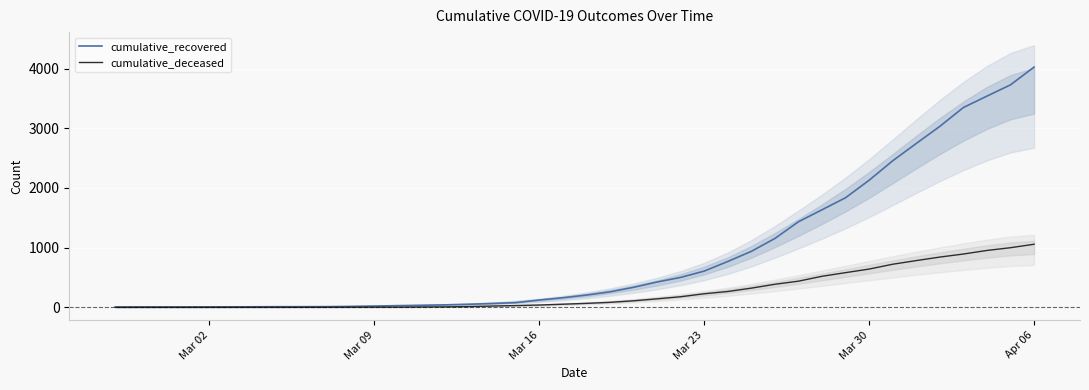

At which label does cumulative_recovered reach its peak?

Apr 06